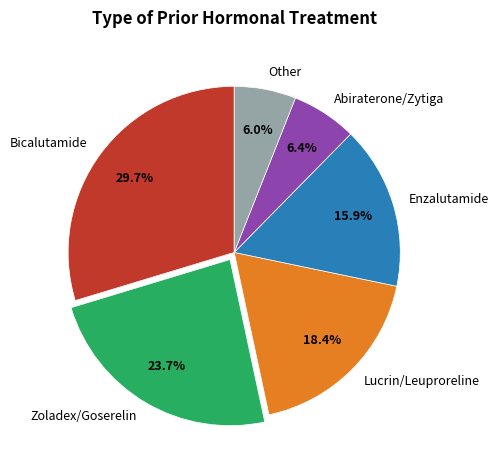

What is the largest slice in the pie chart?

Bicalutamide